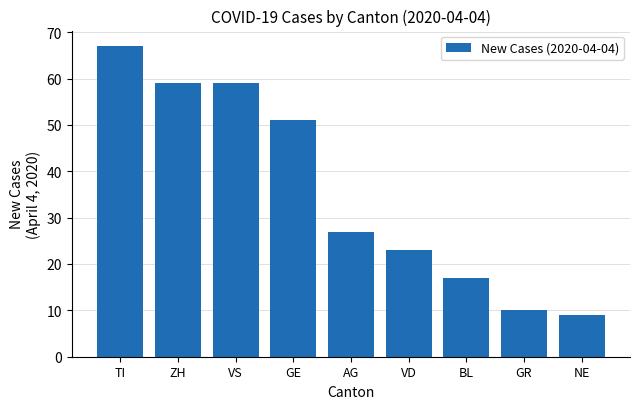

How many bars are there in total?

9